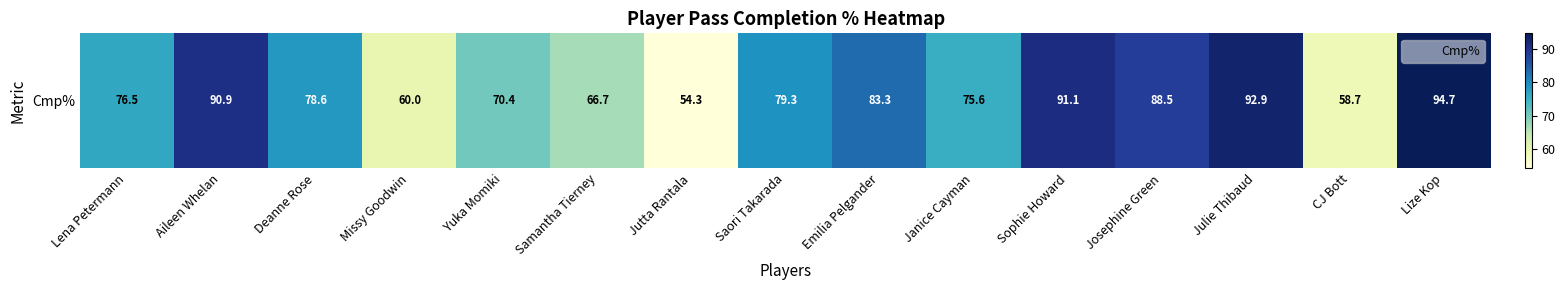

List the labels in order of value, smallest first.

Jutta Rantala, CJ Bott, Missy Goodwin, Samantha Tierney, Yuka Momiki, Janice Cayman, Lena Petermann, Deanne Rose, Saori Takarada, Emilia Pelgander, Josephine Green, Aileen Whelan, Sophie Howard, Julie Thibaud, Lize Kop